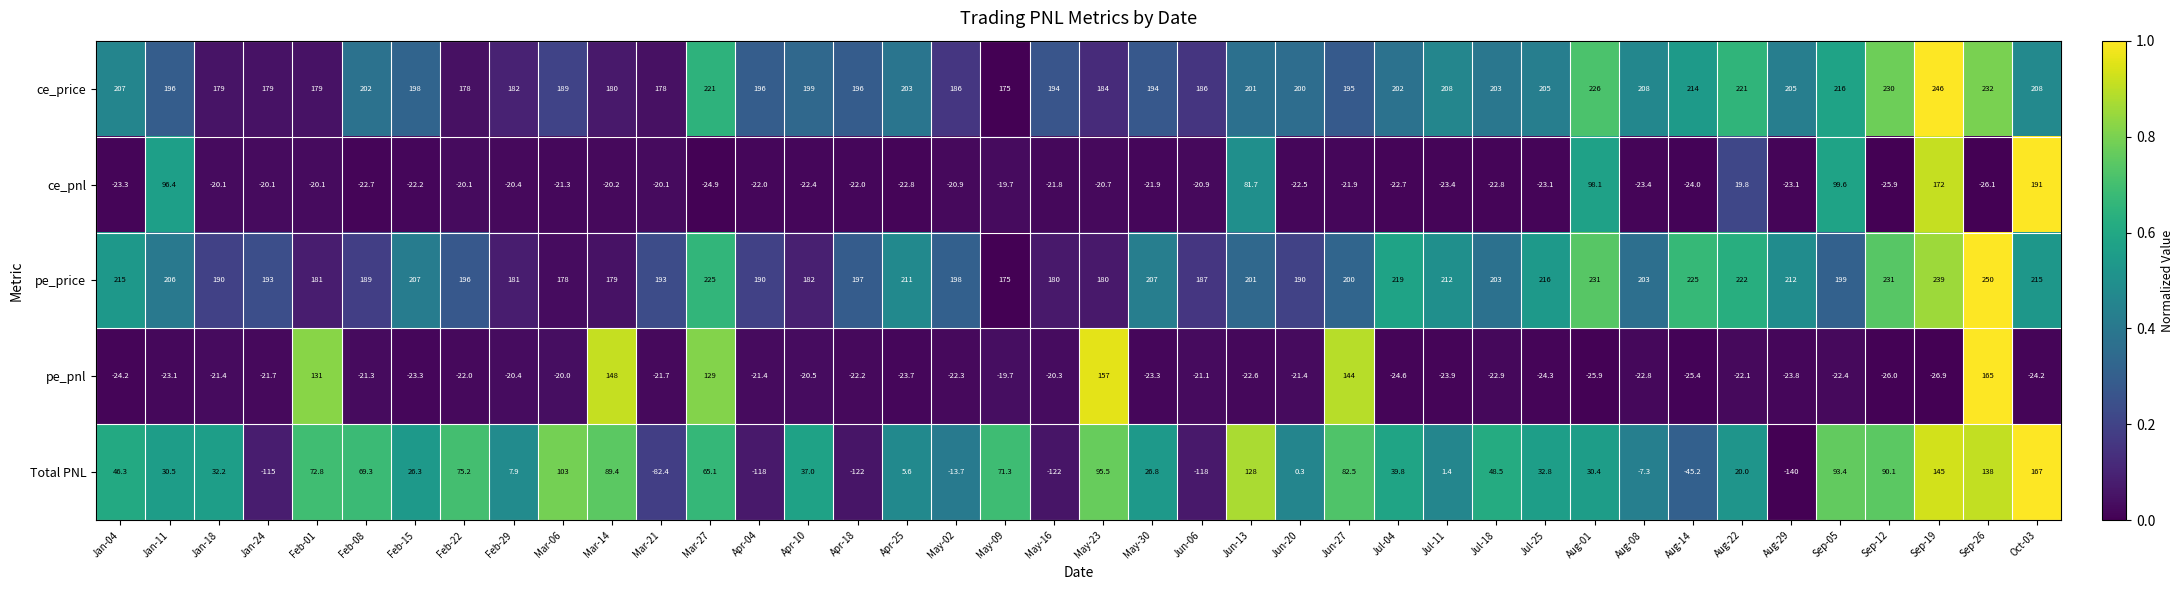

What is the sum of the pe_price values at Feb-01 and Jan-24?

374.0